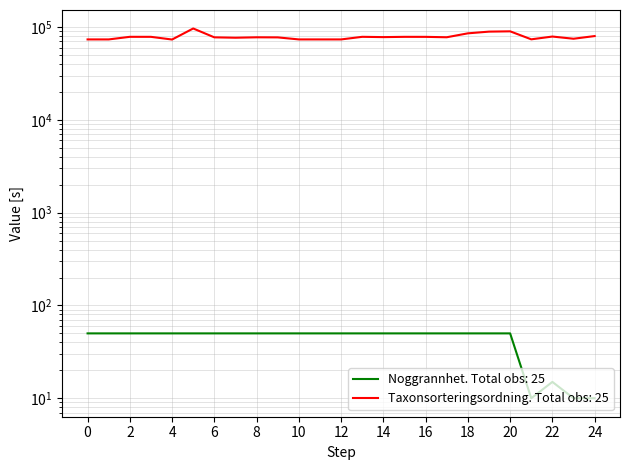

At how many categories does at least one series exceed 49120?

25